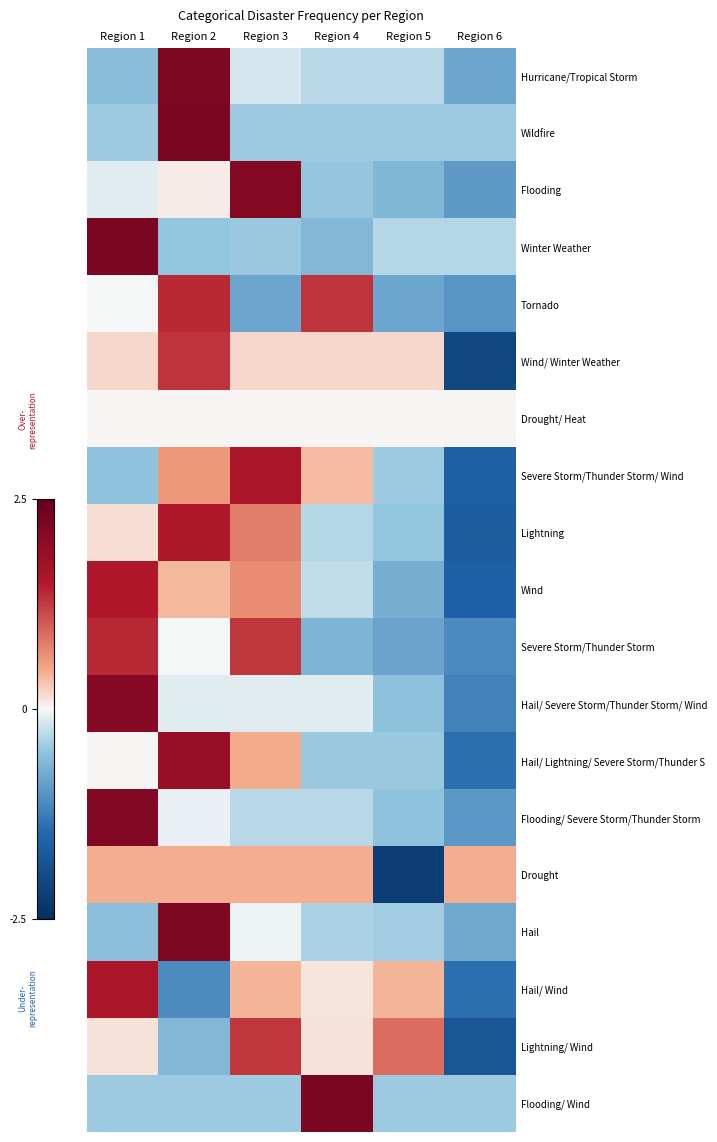

What is the difference between the highest and lowest values at Region 6?

2.5